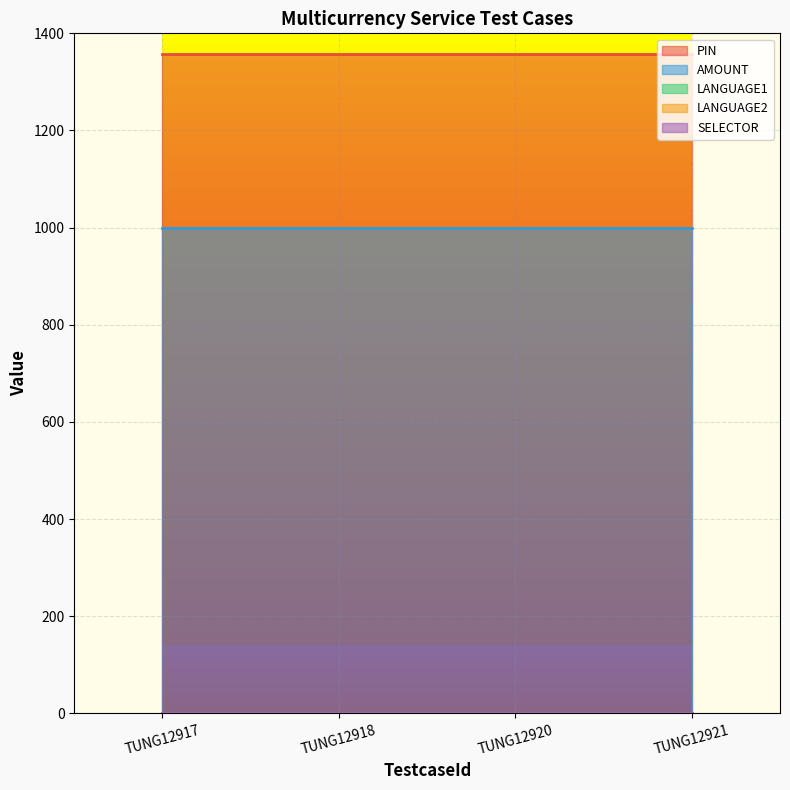

Is it true that LANGUAGE1 equals 0 at TUNG12920?

True